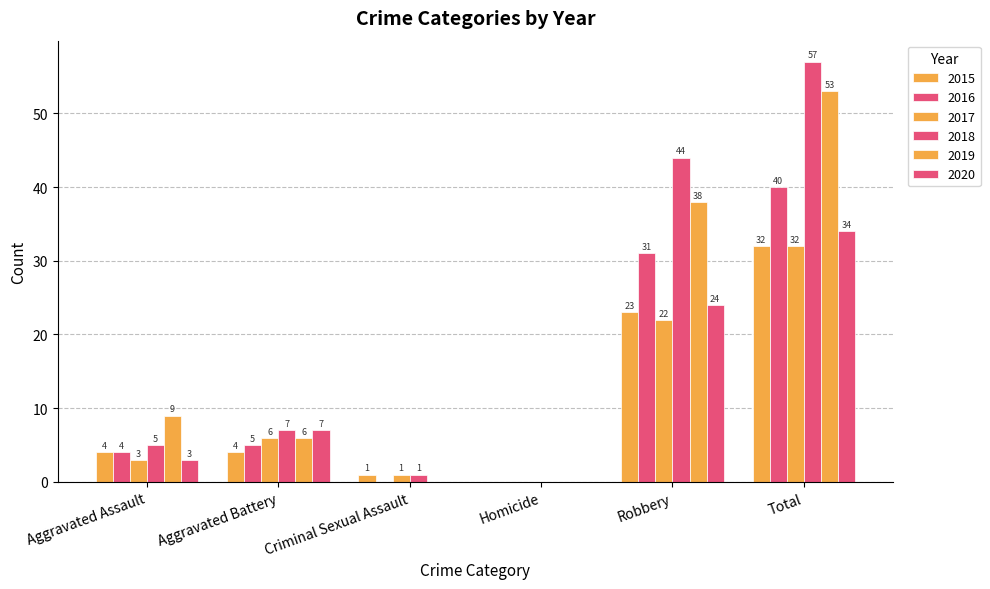

What is the label of the 2nd bar from the left?

Aggravated Battery